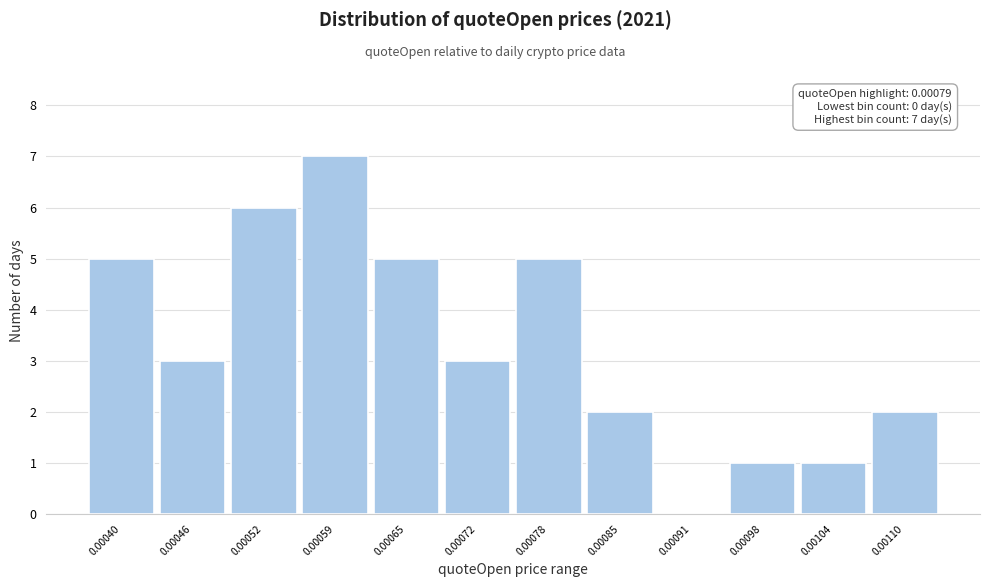

Reading left to right, list all the values displayed in this chart.

0.00040=5	0.00046=3	0.00052=6	0.00059=7	0.00065=5	0.00072=3	0.00078=5	0.00085=2	0.00091=0	0.00098=1	0.00104=1	0.00110=2